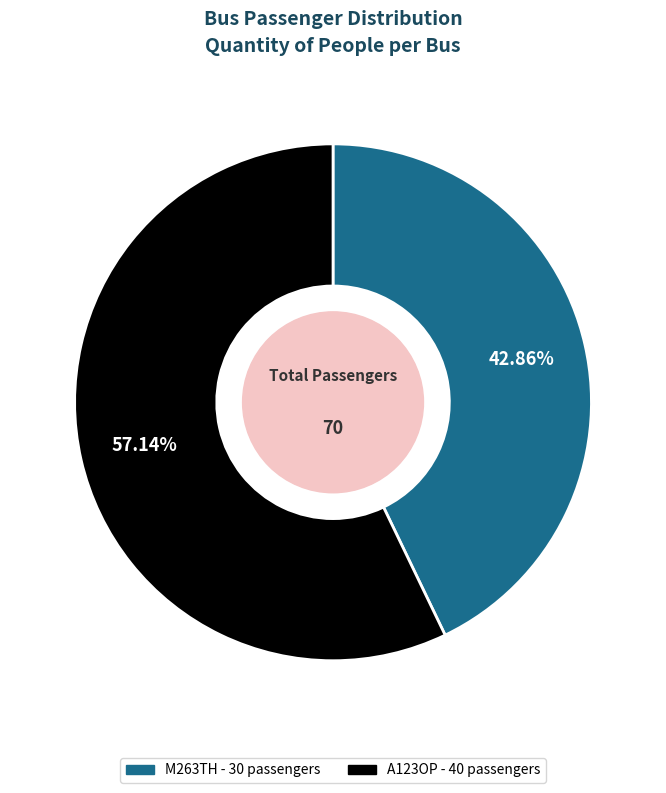

Between M263TH and A123OP, which is larger?

A123OP